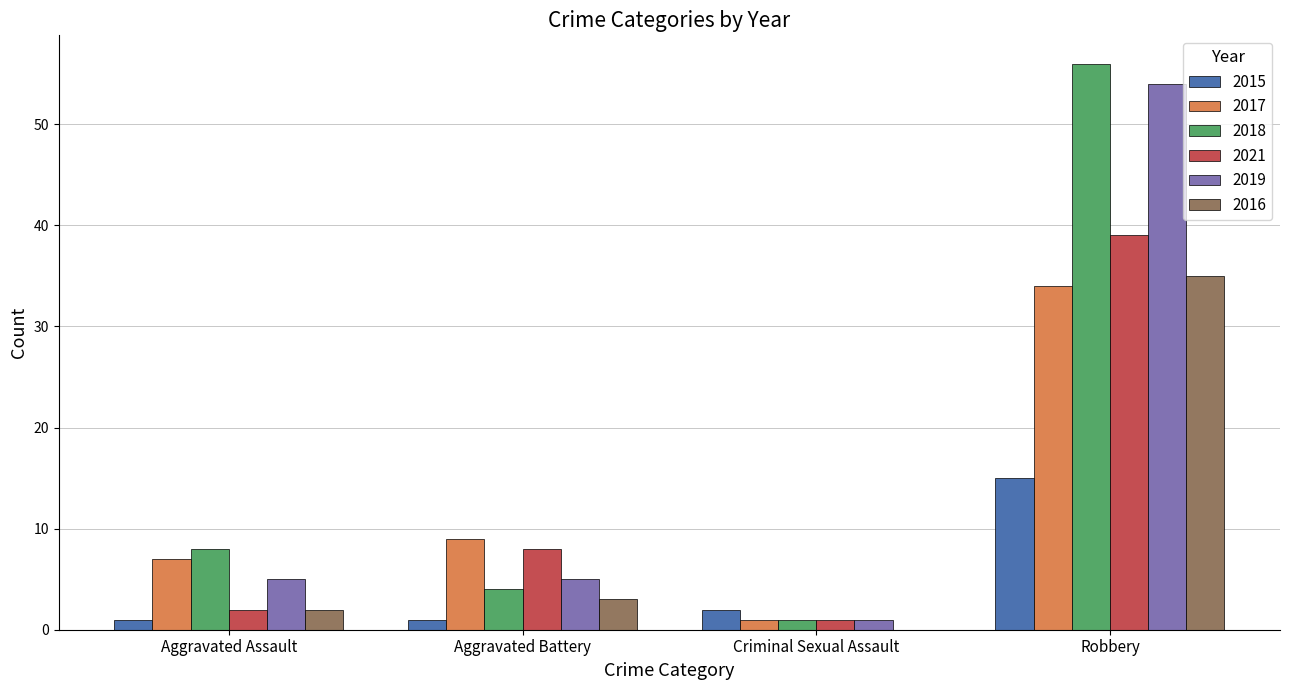

Is the value of 2017 at Robbery greater than the value of 2016 at Criminal Sexual Assault?

Yes